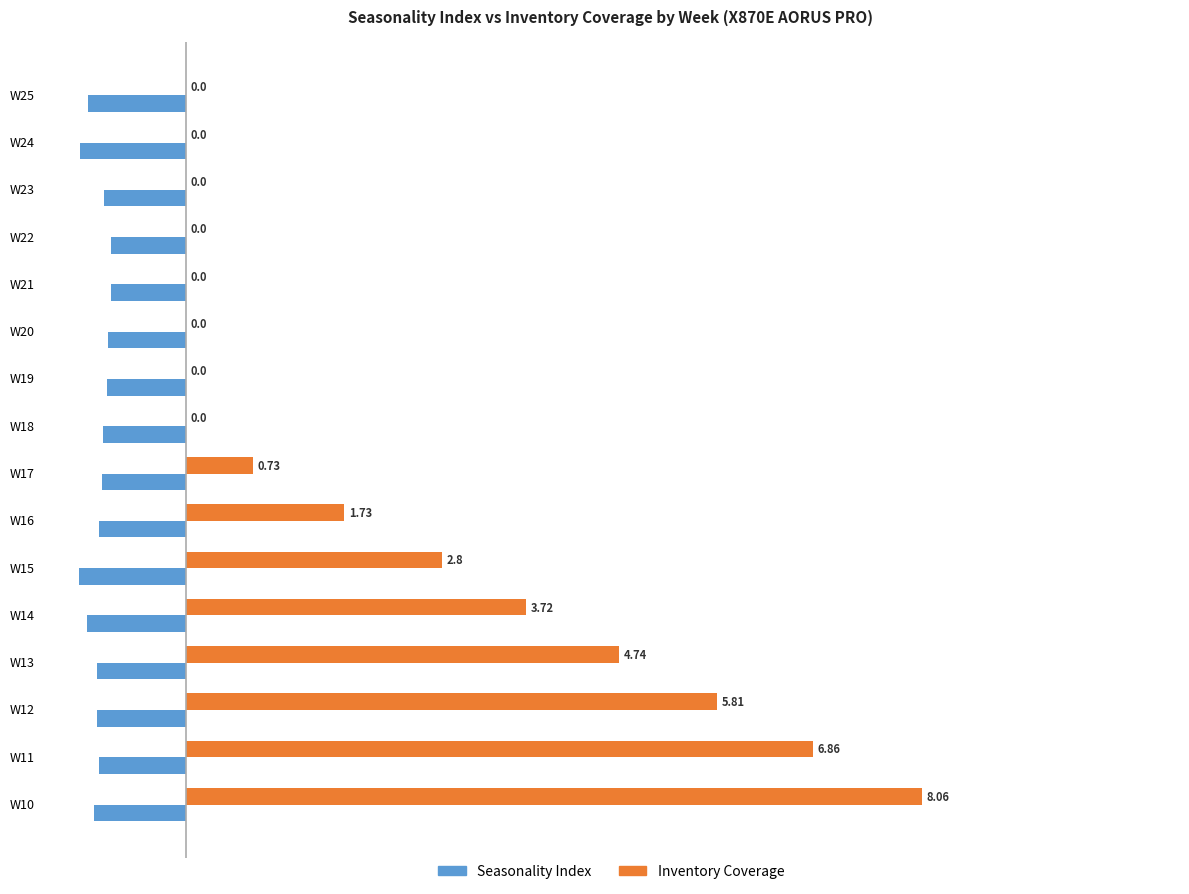

What is the sum of all Seasonality Index values?

-15.5